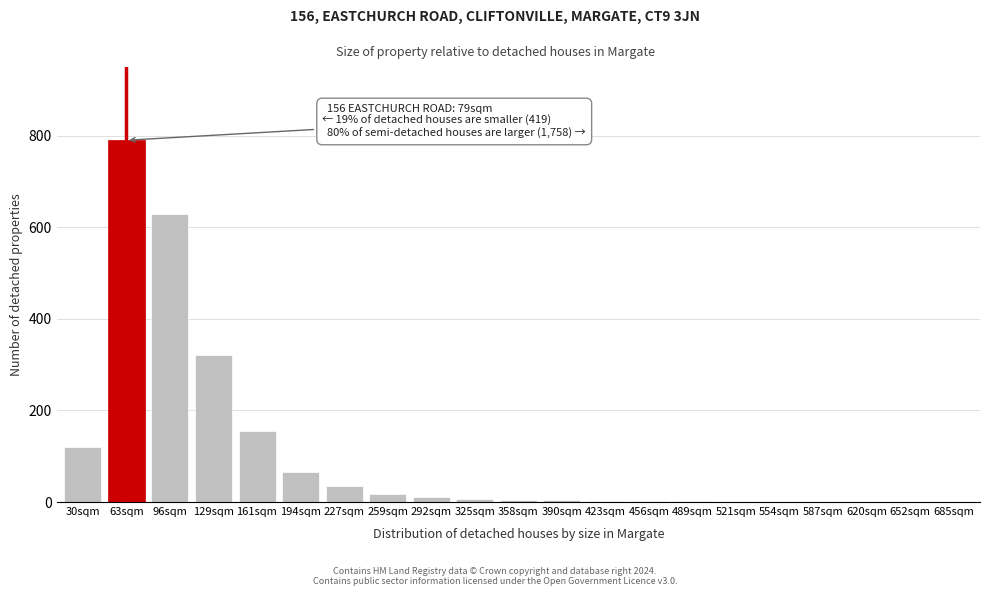

What is the change in value from 63sqm to 620sqm?

-790